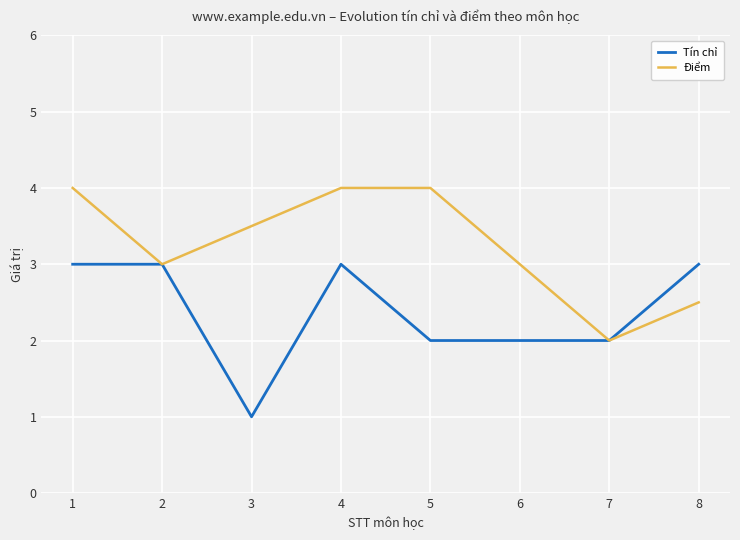

What is the total value across all series at 3?

4.5